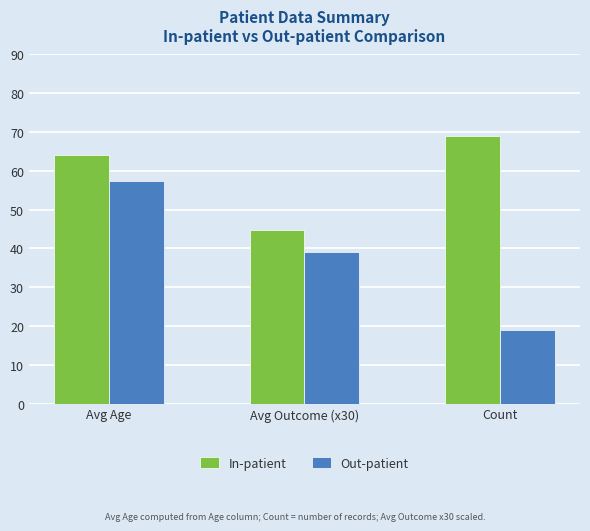

At which label does In-patient reach its minimum?

Avg Outcome (x30)